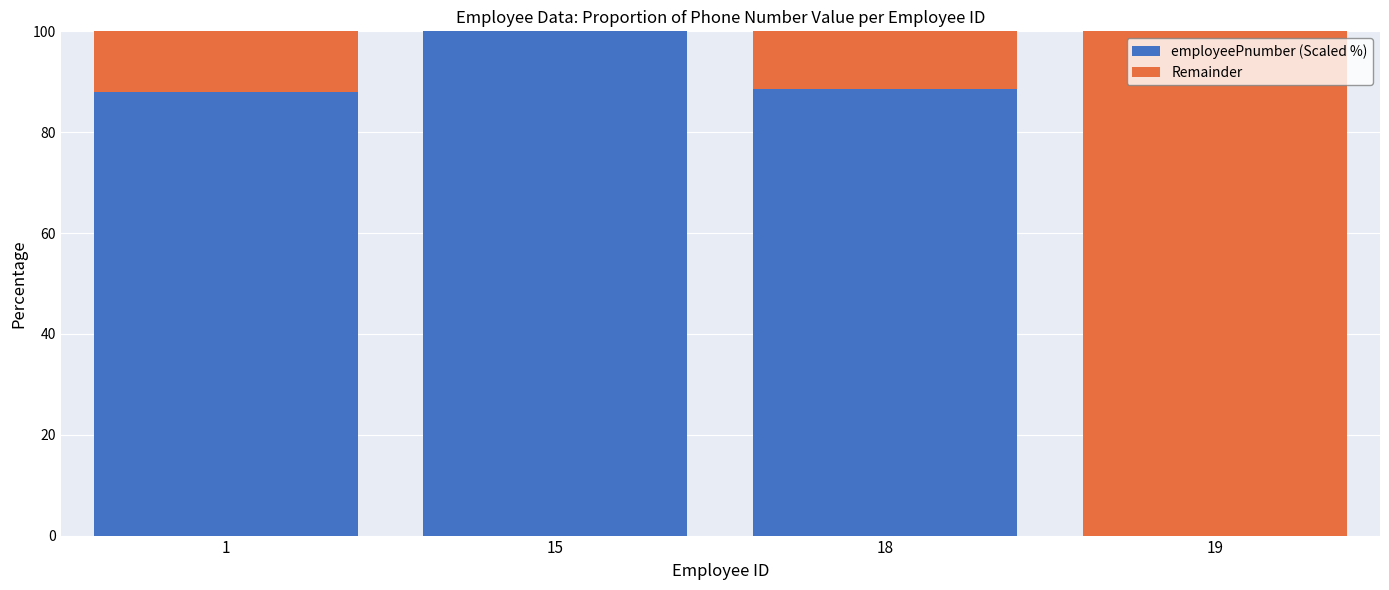

What is the difference between the employeePnumber (Scaled %) values at 15 and 18?

11.4